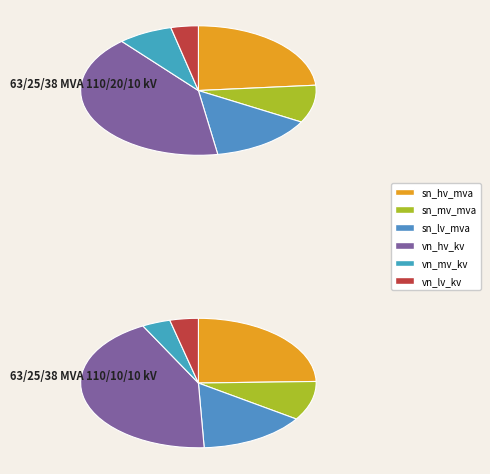

Which category has the biggest portion of the pie?

vn_hv_kv